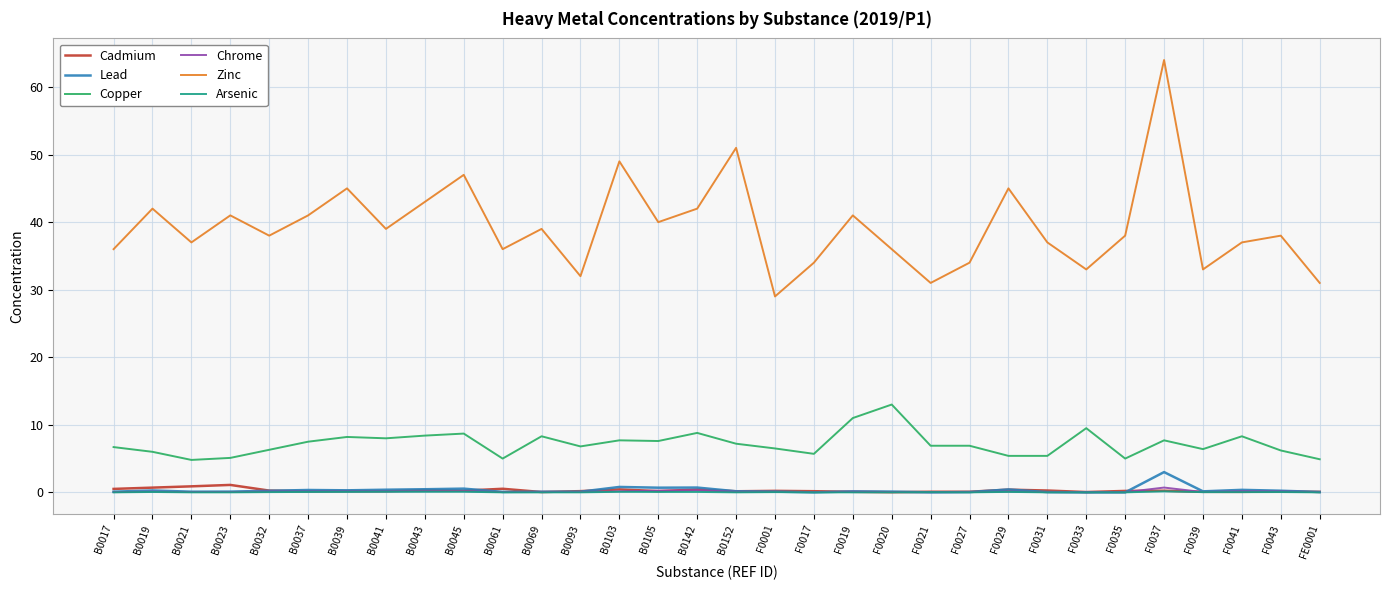

What is the highest value of the Lead series?

3.0